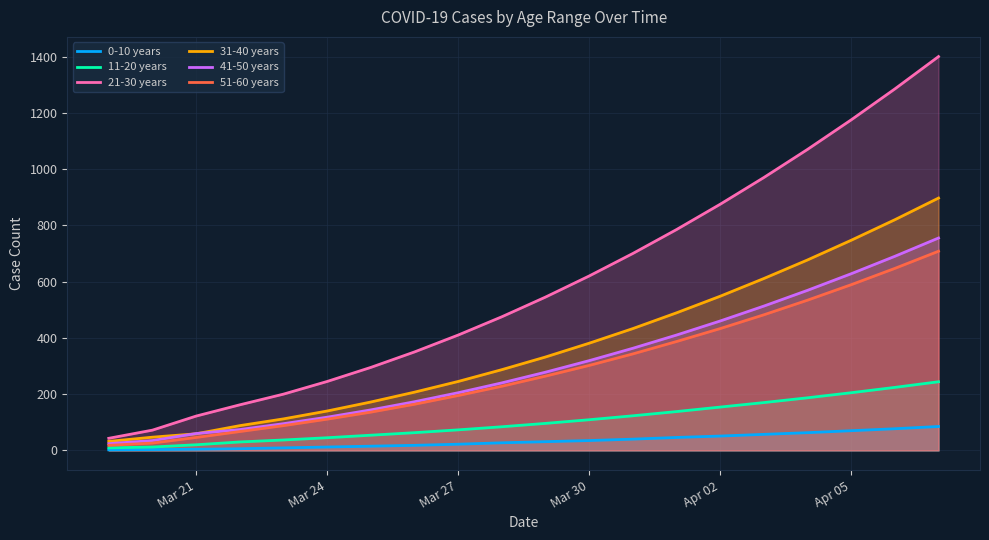

What is the maximum value shown in the chart?

1400